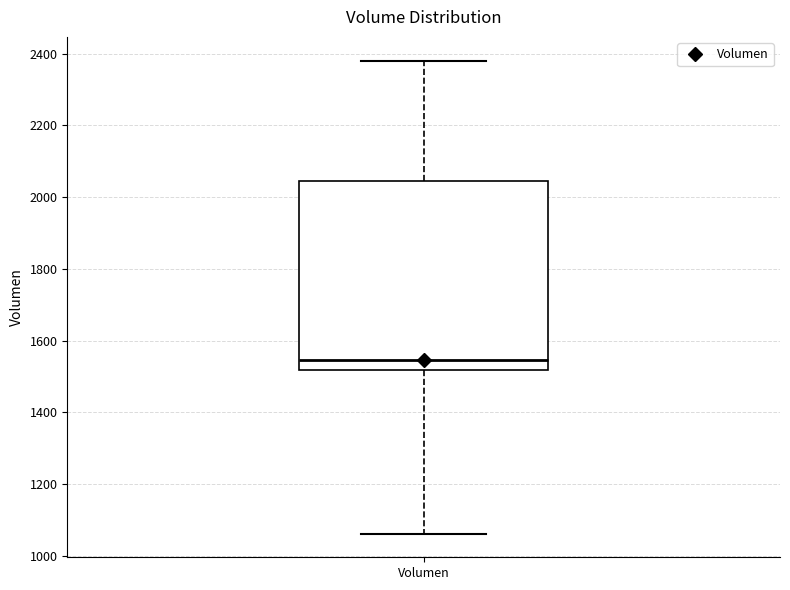

Where does the upper whisker of the box for Volumen end on the y-axis? The values are not printed on the chart, so give them approximately, as read against the axis.

2380